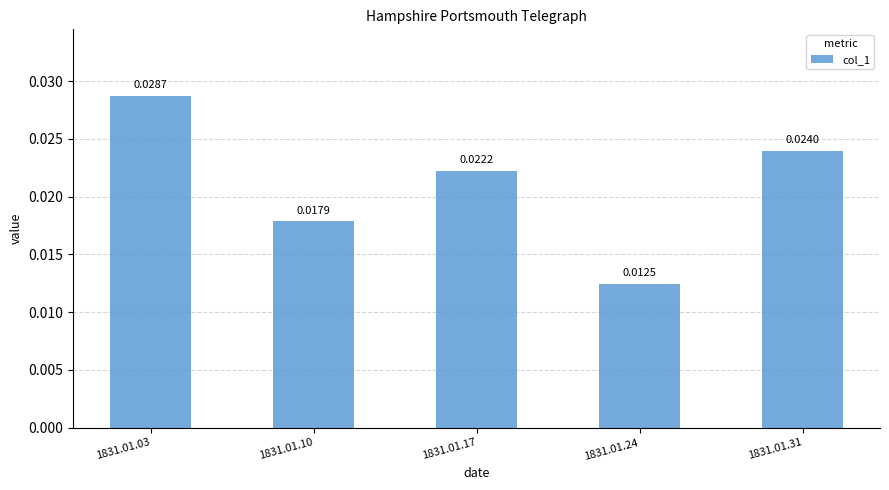

Rank the categories by value from highest to lowest.

1831.01.03, 1831.01.31, 1831.01.17, 1831.01.10, 1831.01.24